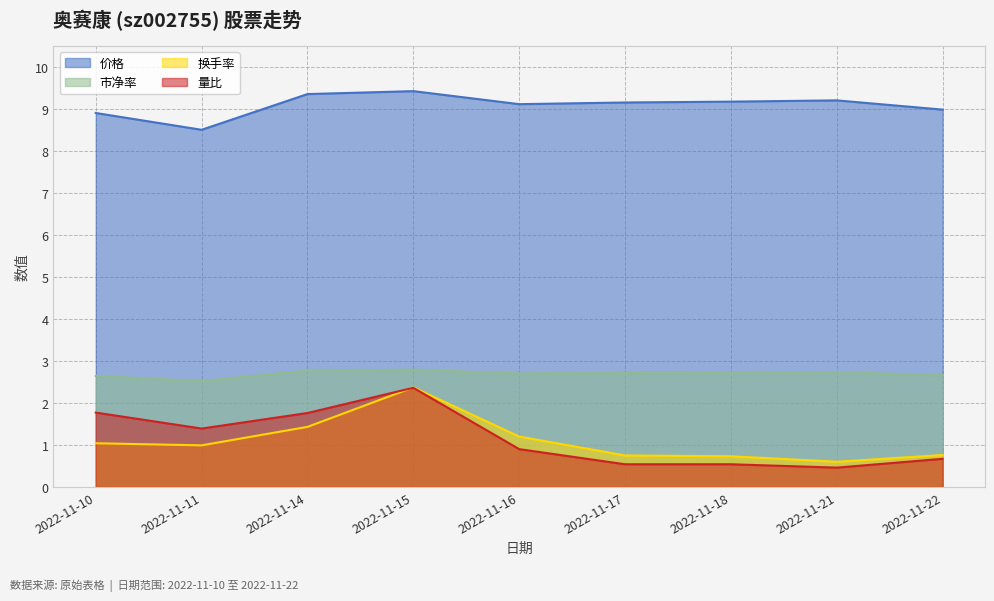

What is the total value across all series at 2022-11-11?

13.4